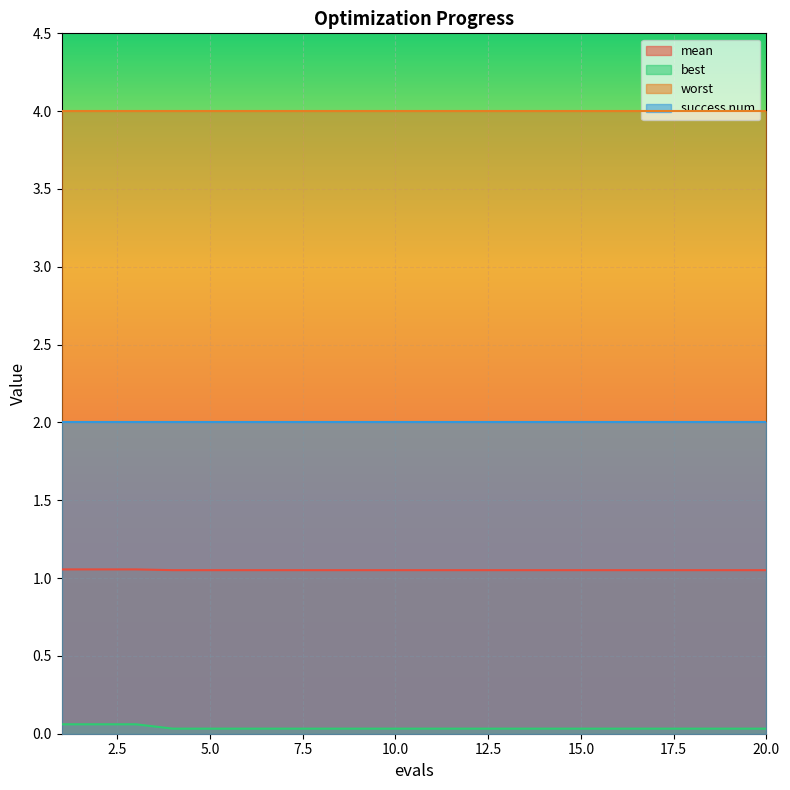

True or false: success num and best intersect in this chart.

False